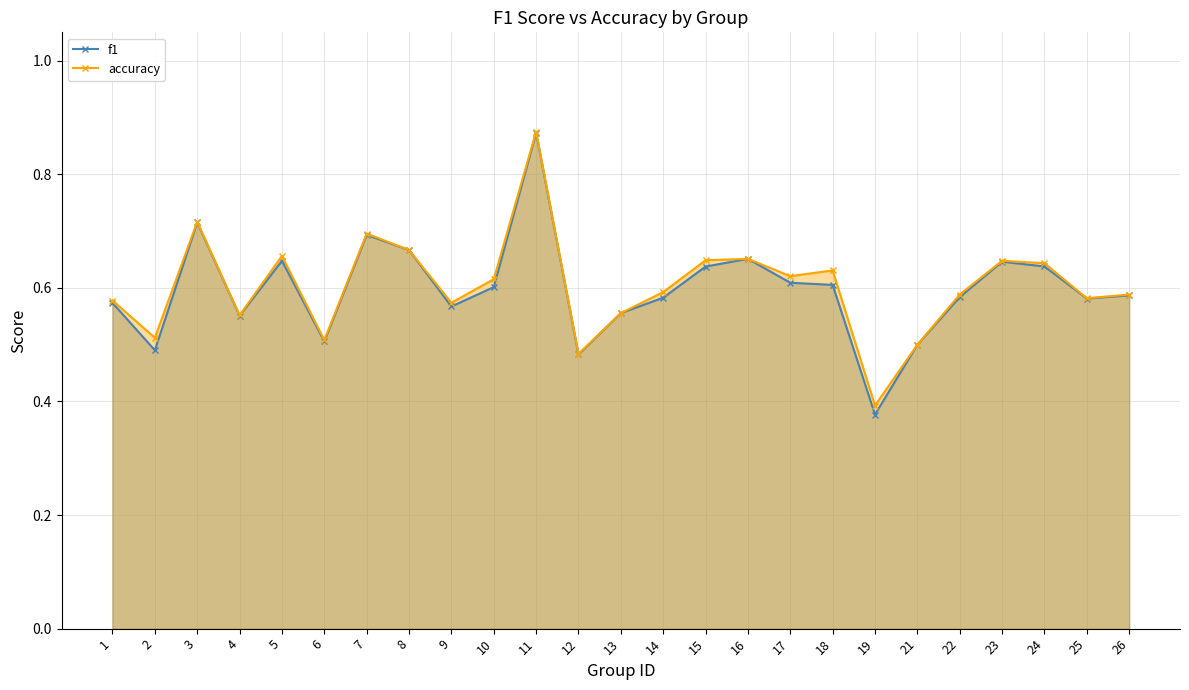

Does the chart have visible grid lines?

Yes